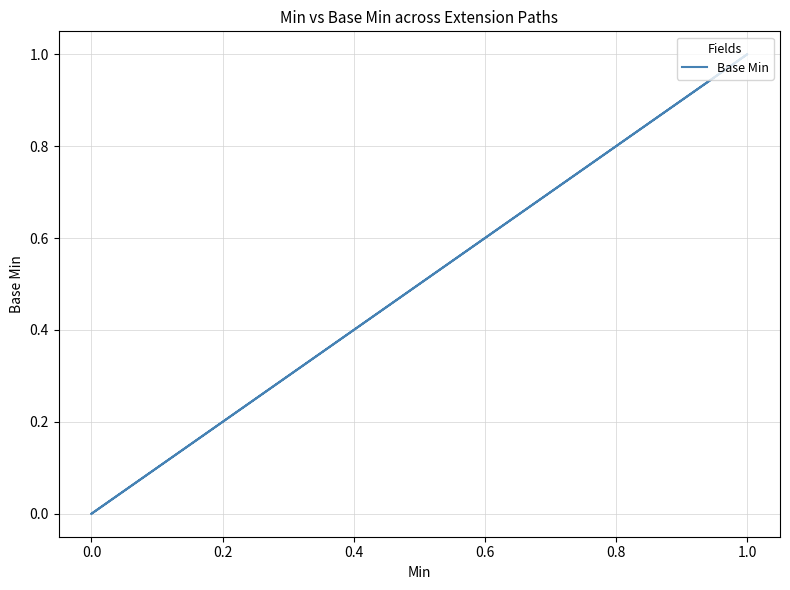

Count the values in the range 0 to 1.

5